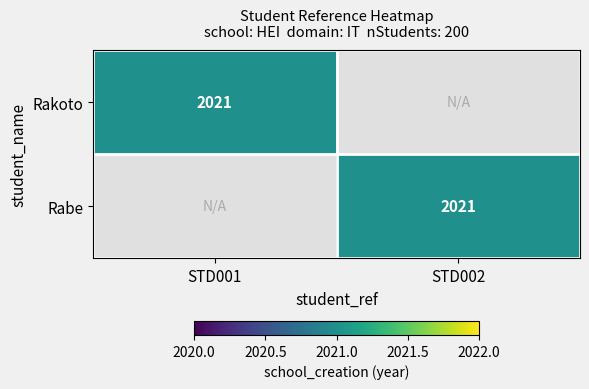

The value of Rakoto at STD001 is 2021. True or false?

True